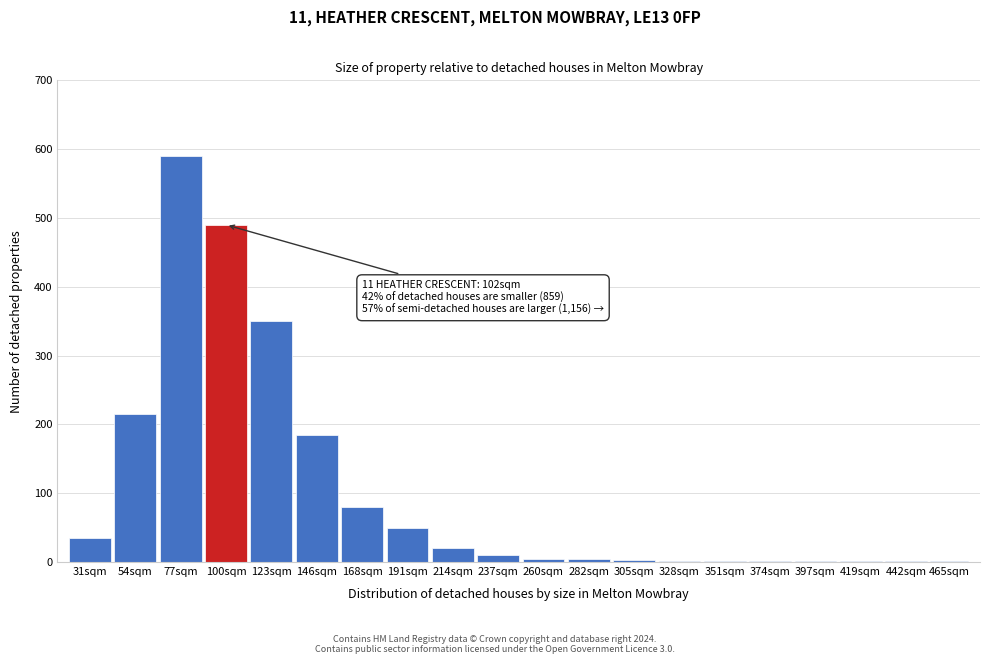

At which category does the chart reach its peak across all series?

77sqm